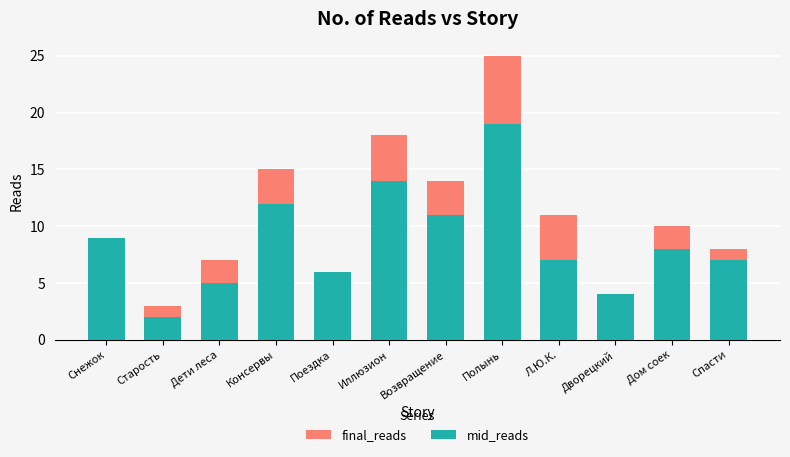

What is the label of the 6th bar from the left?

Иллюзион